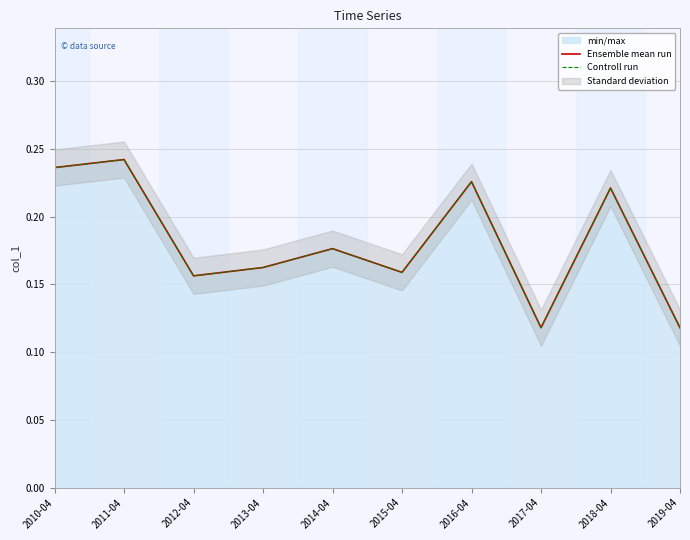

The Controll run series shows 0.2 at 2010-04. True or false?

True